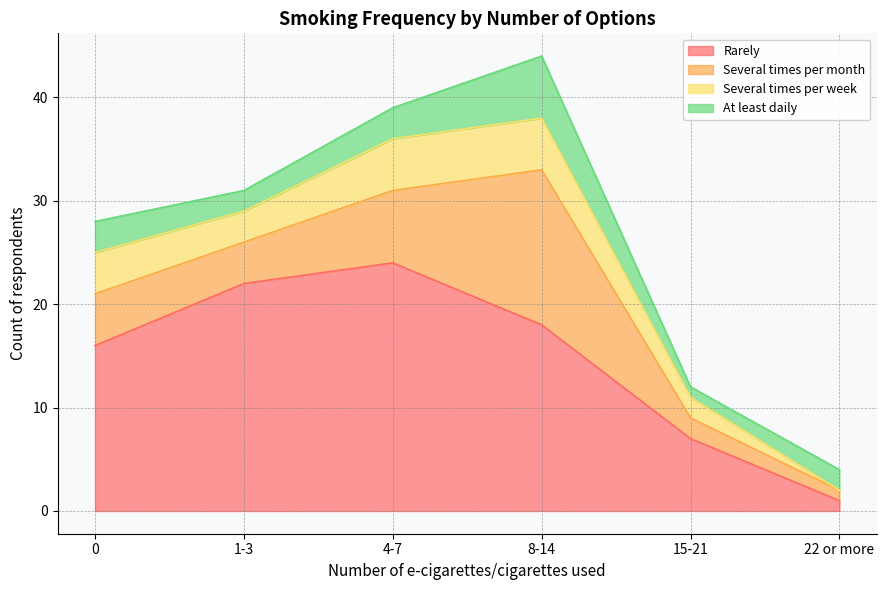

What is the difference between the maximum and minimum values in the Rarely series?

23